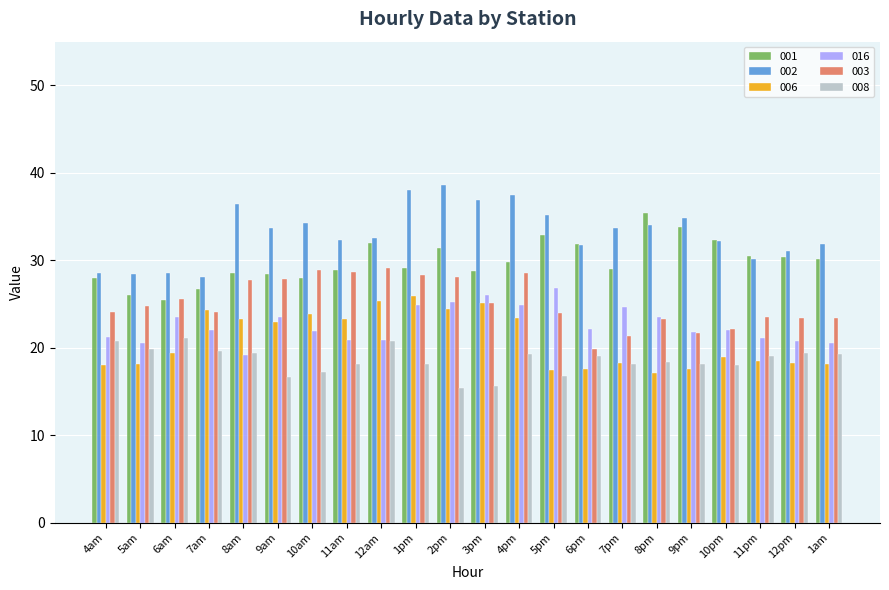

Read the 016 value at 2pm.

25.2